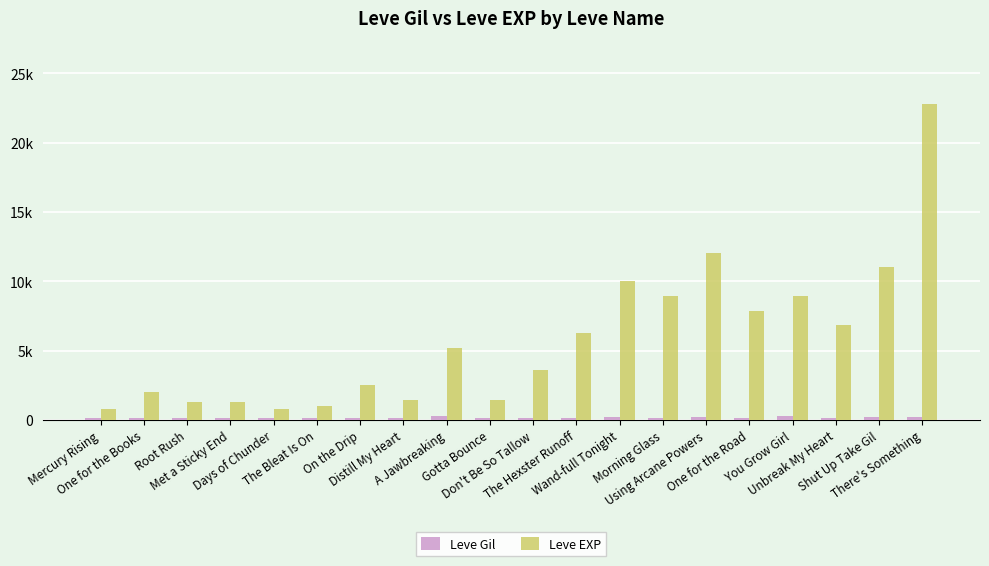

What is the value of the Leve EXP bar at the 8th from the left?

1420